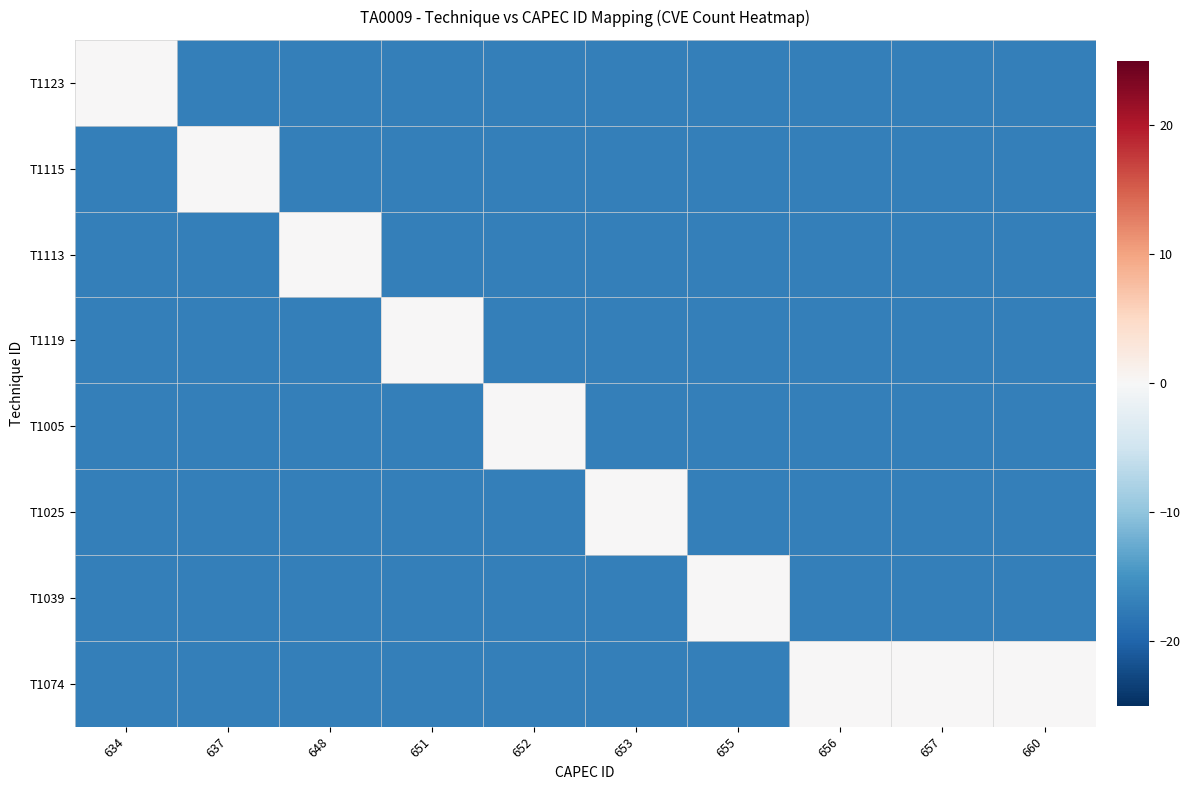

Which series has the largest range (max minus min)?

T1123